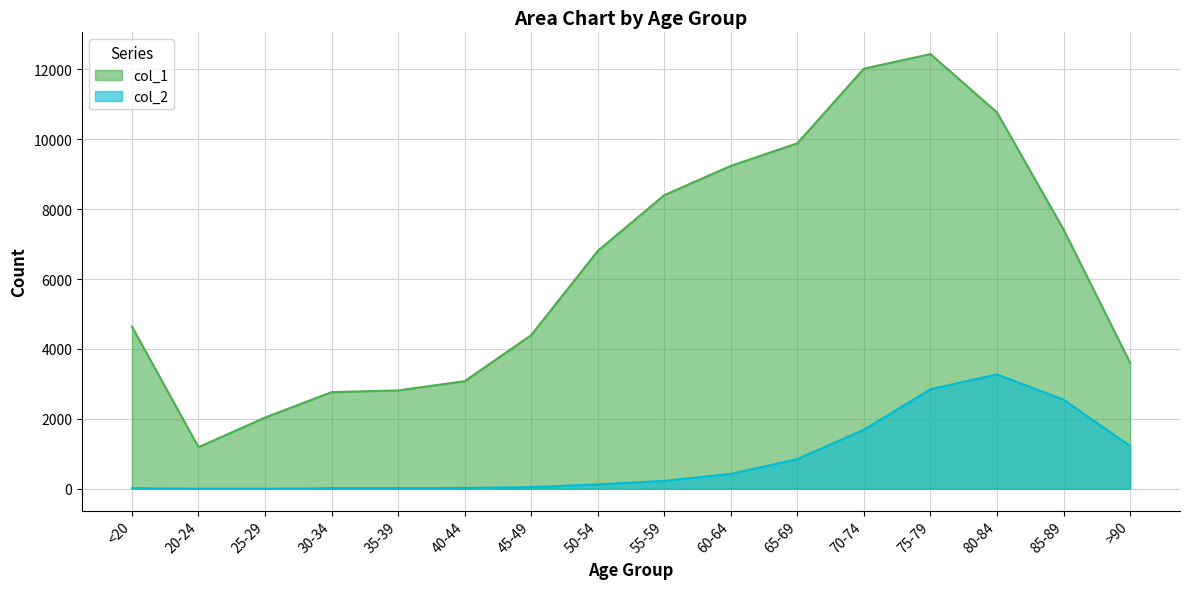

Is it true that col_2 equals 3273 at 80-84?

True